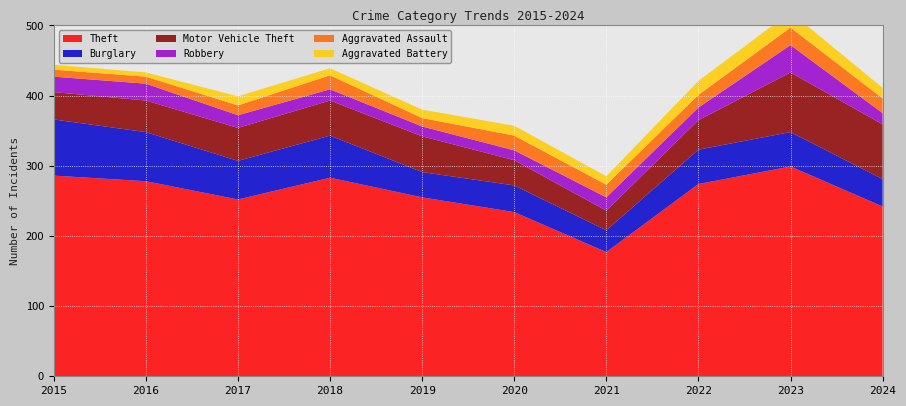

Reading right to left, transcribe all the data shown in this chart.

Theft: 242	299	274	177	234	255	283	252	278	286
Burglary: 39	49	49	31	38	36	60	55	70	80
Motor Vehicle Theft: 78	85	42	28	36	51	50	47	45	39
Robbery: 16	39	18	19	14	14	16	18	24	22
Aggravated Assault: 21	25	18	18	21	12	20	14	10	10
Aggravated Battery: 15	22	20	12	14	12	10	13	6	7